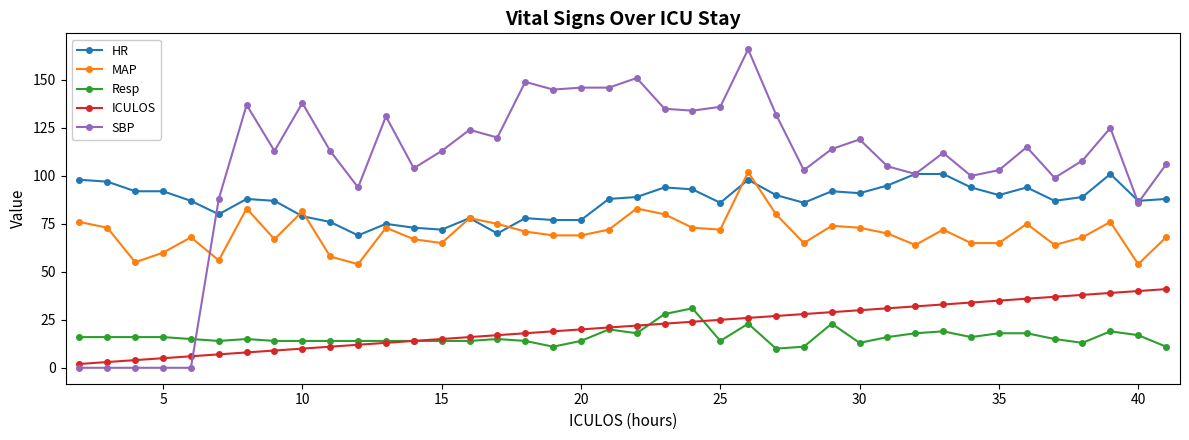

At how many categories does at least one series exceed 83?

40